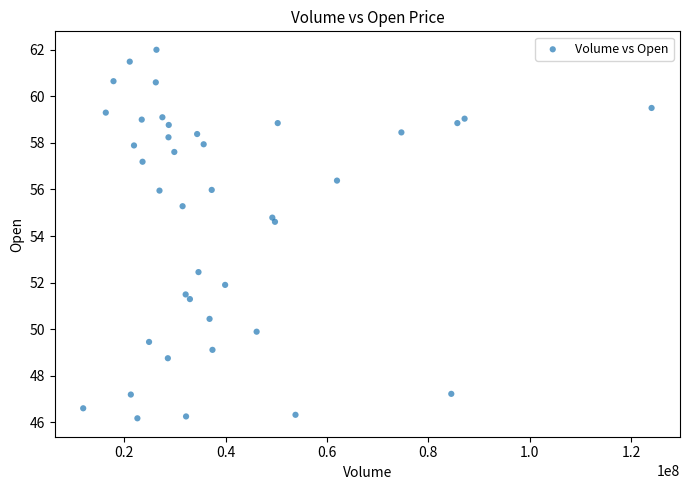

What Y value in the scatter plot is closest to 54?

54.6